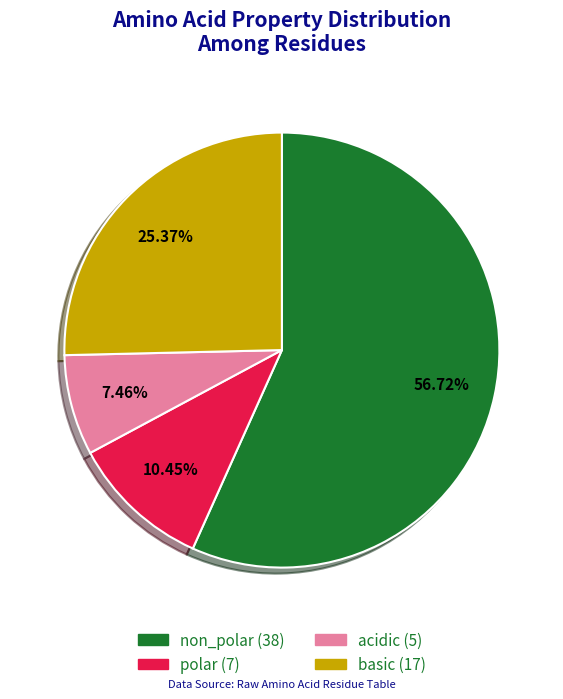

Which slice is the largest?

non_polar